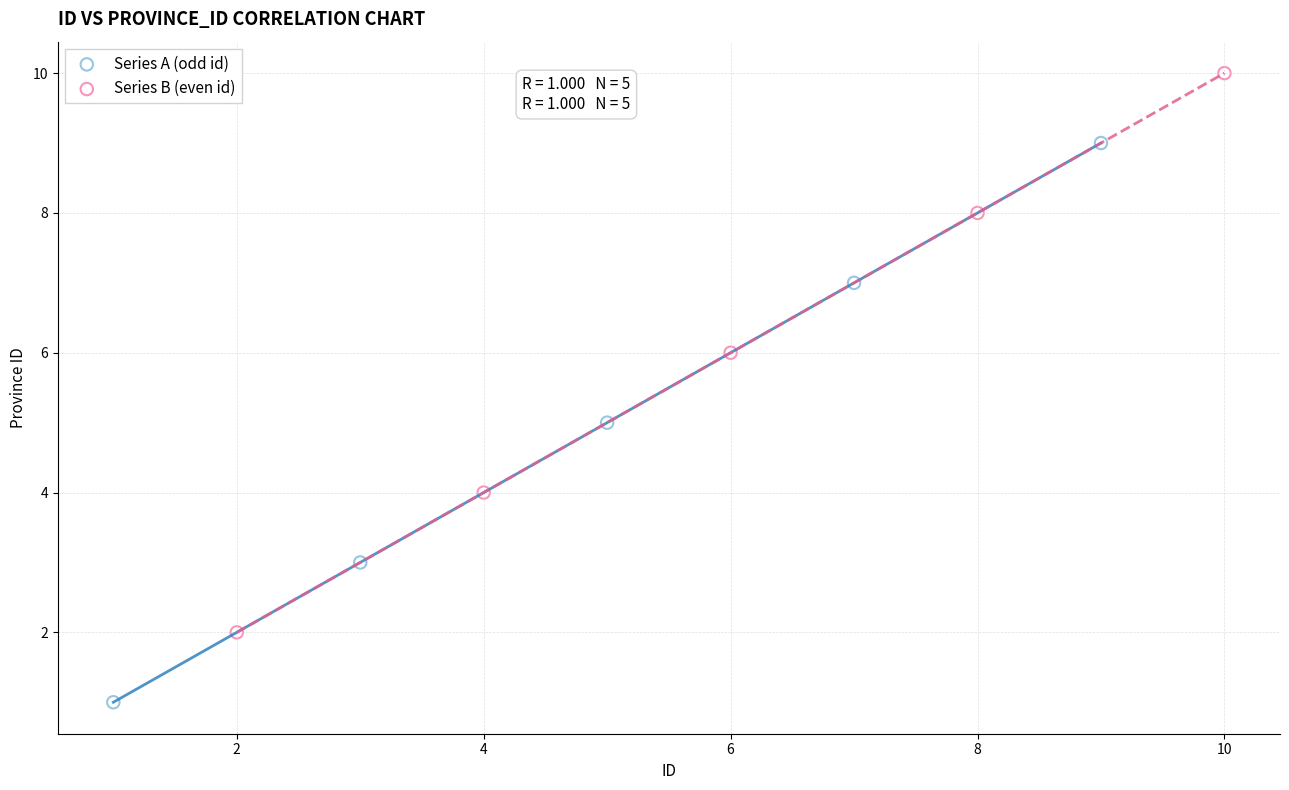

Which series contains the lowest Y value?

Series A (odd id)